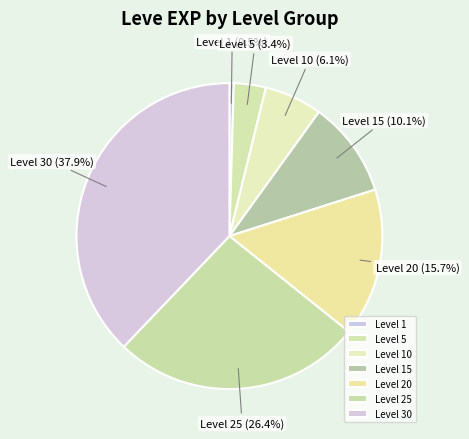

Combined, do Level 20 and Level 1 account for over 50%?

No